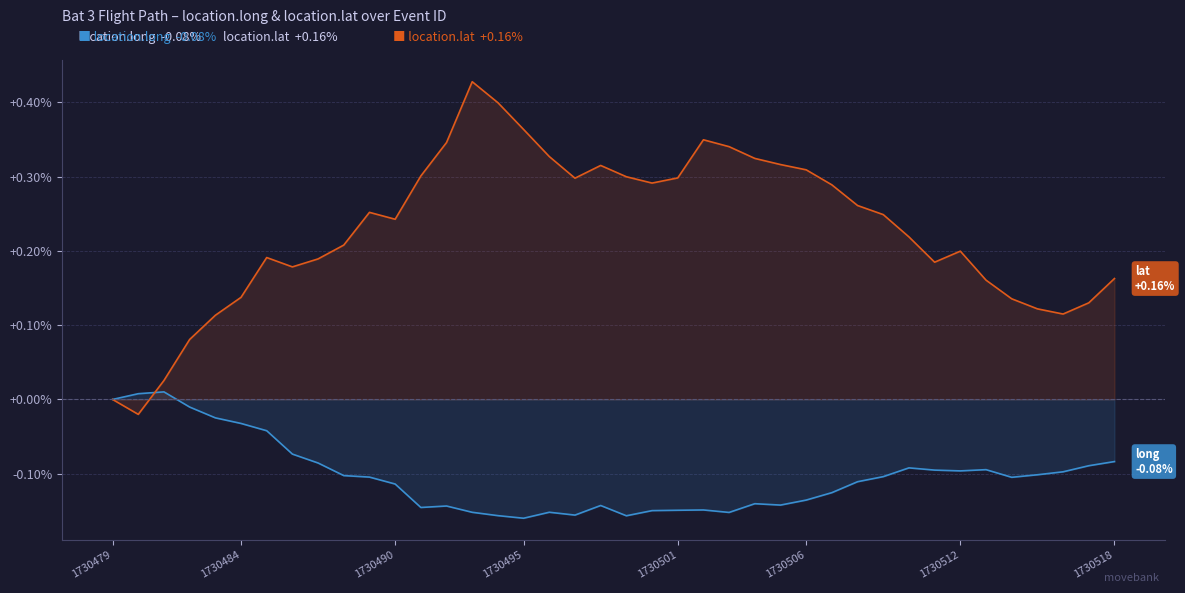

How many lines are shown in the chart?

2